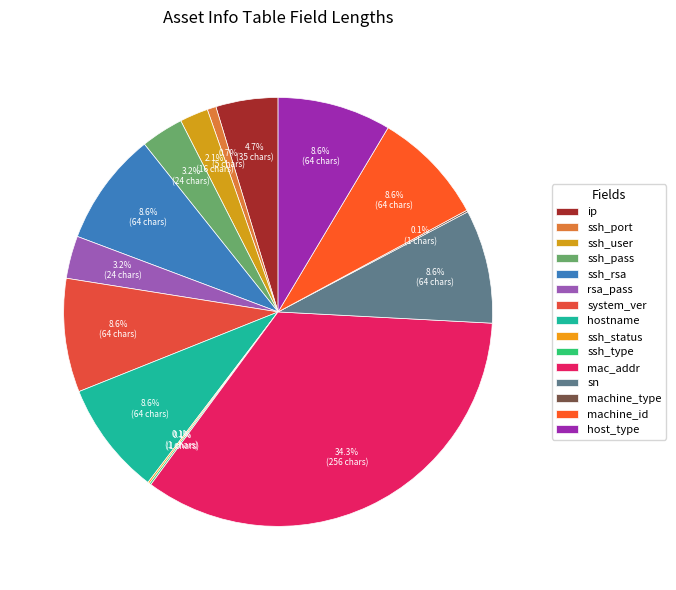

Which slice is the smallest?

ssh_status